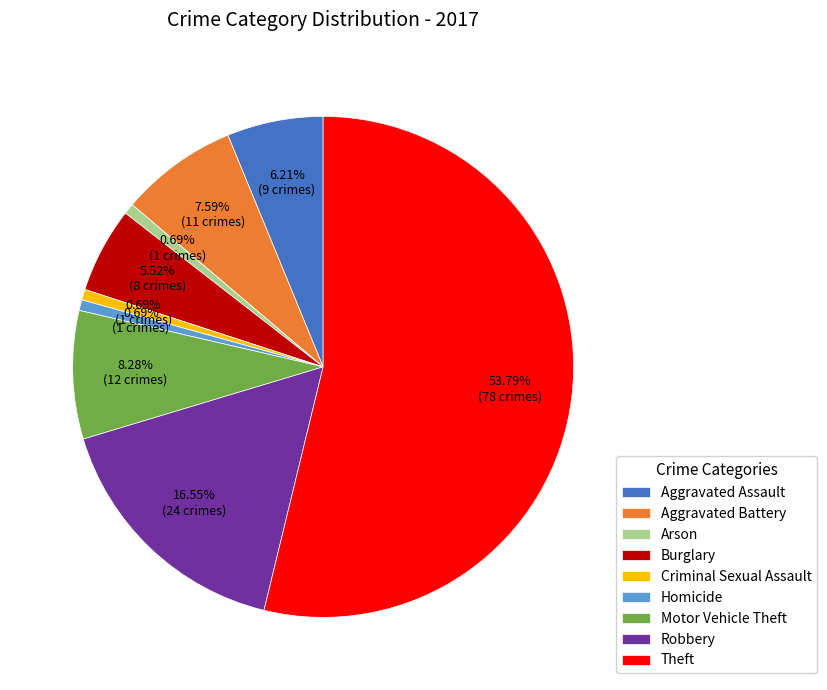

To the nearest percent, what is the difference between the Robbery and Criminal Sexual Assault slice percentages?

16%